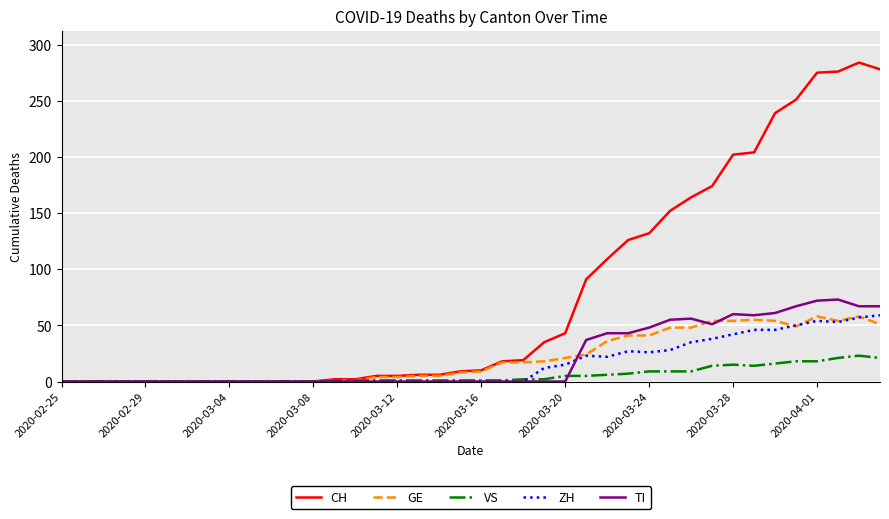

Which series has the largest total across all categories?

CH